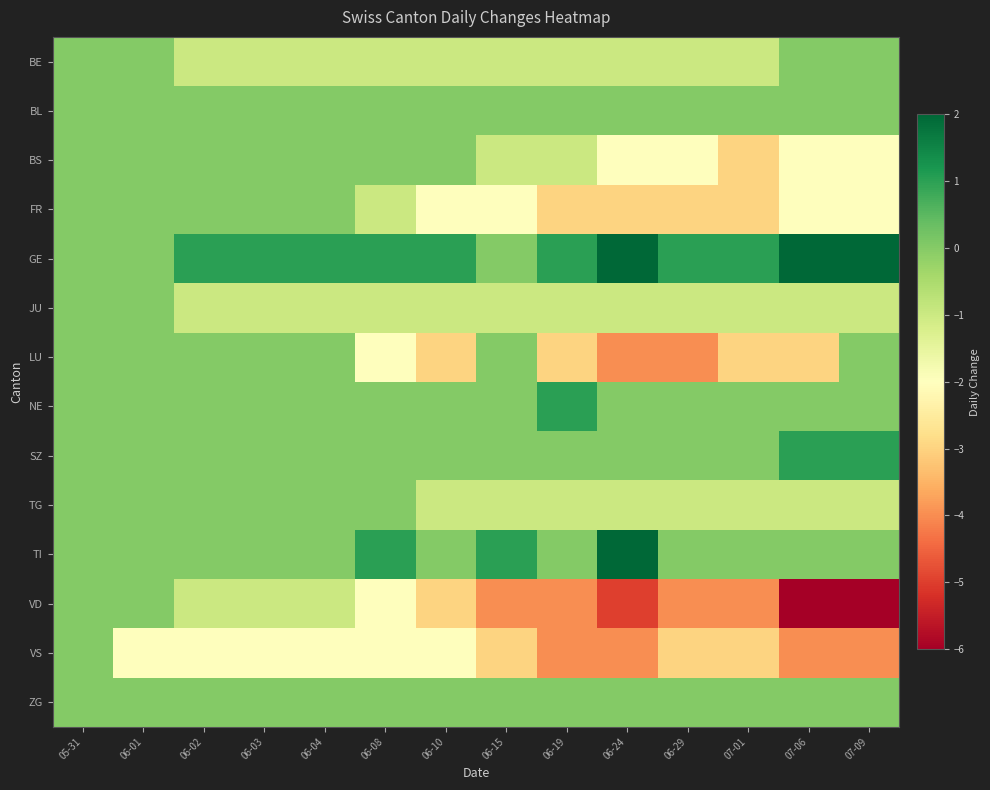

At how many categories does at least one series exceed 0?

12